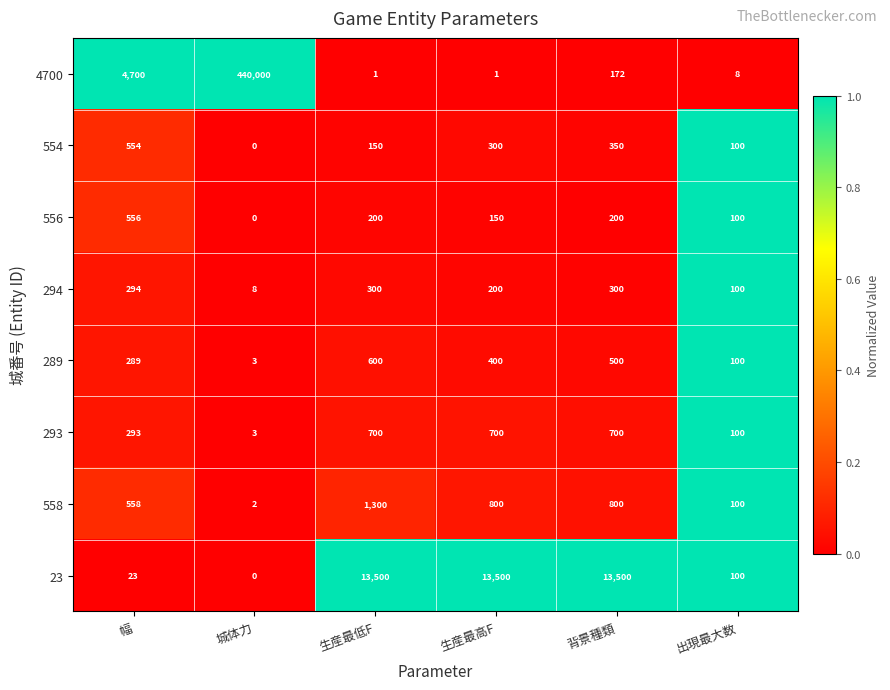

The 293 series shows 700 at 生産最高F. True or false?

True